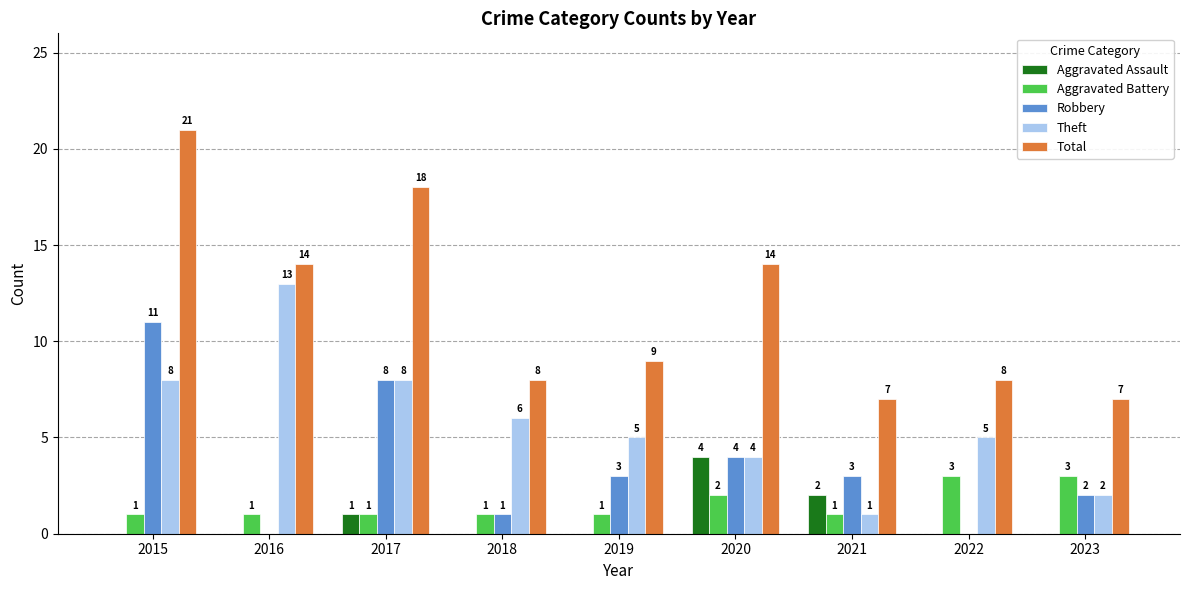

True or false: Aggravated Assault has a value of 2 at 2016.

False